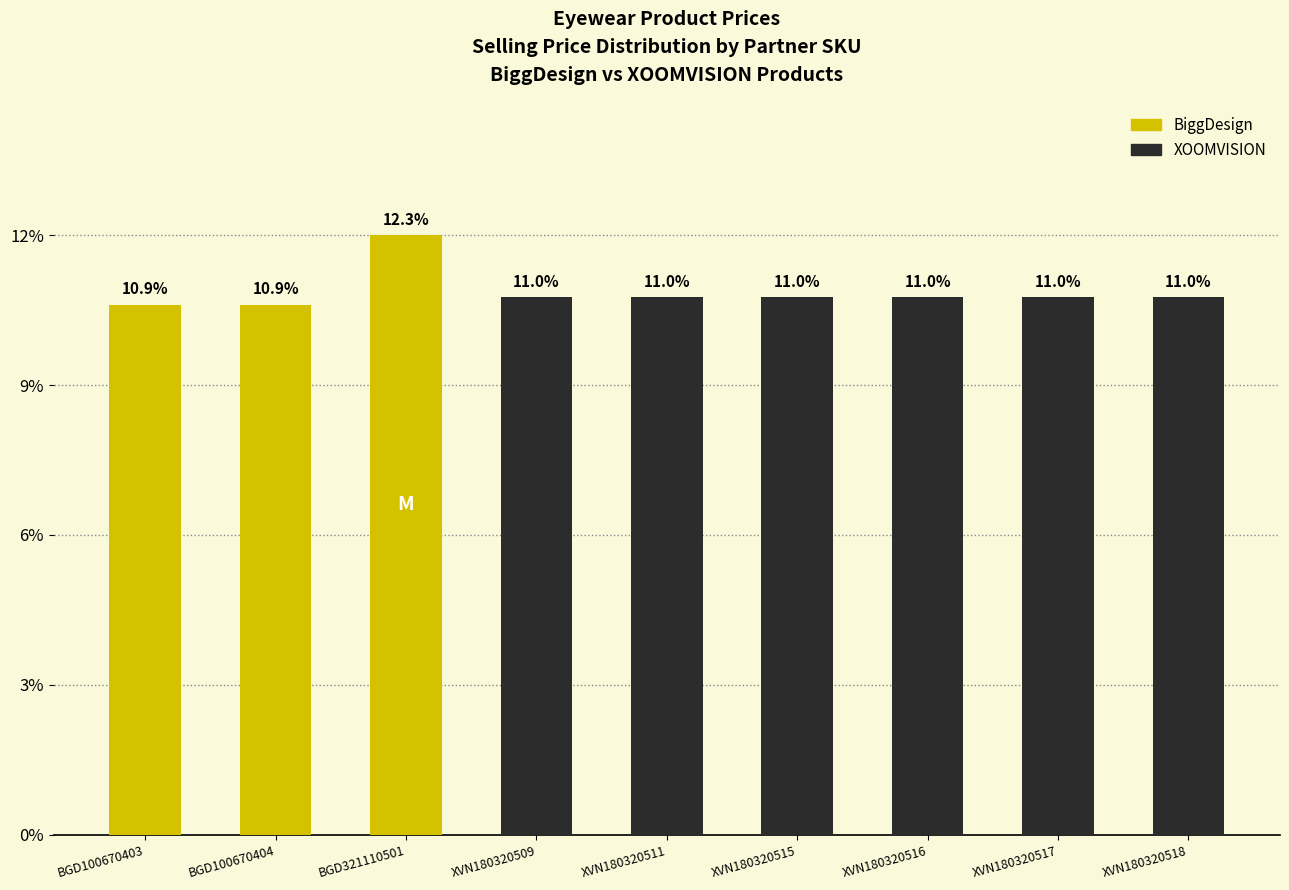

How many data points are less than 11?

2